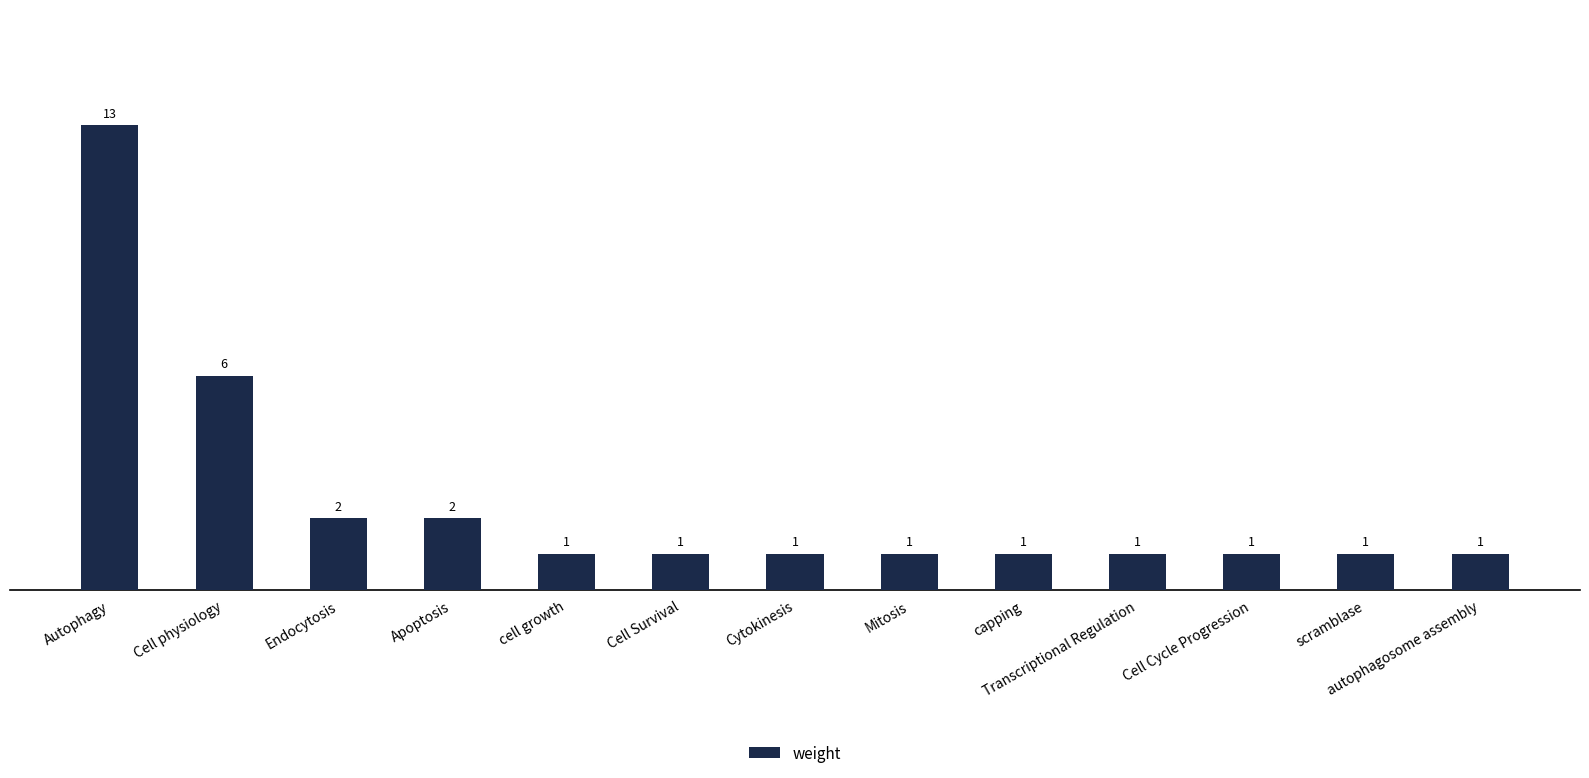

What is the sum of all values?

32